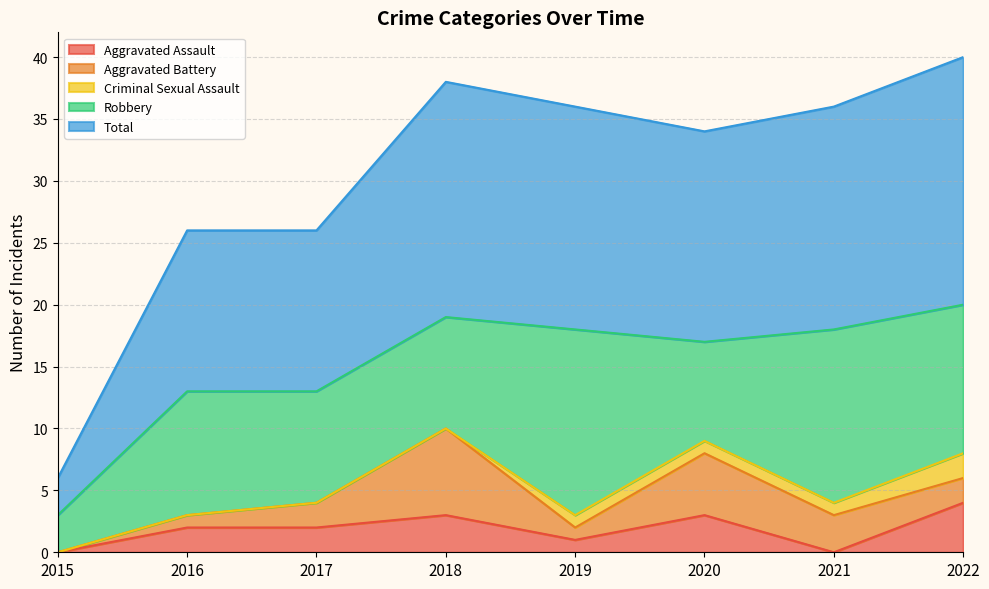

In Total, how many points are lower than both neighbors (excluding endpoints)?

1